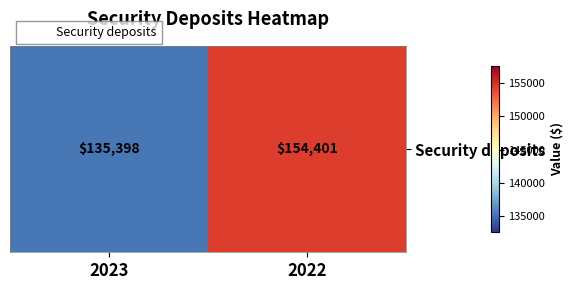

Reading left to right, what are all the values shown in this chart?

2023=135398	2022=154401